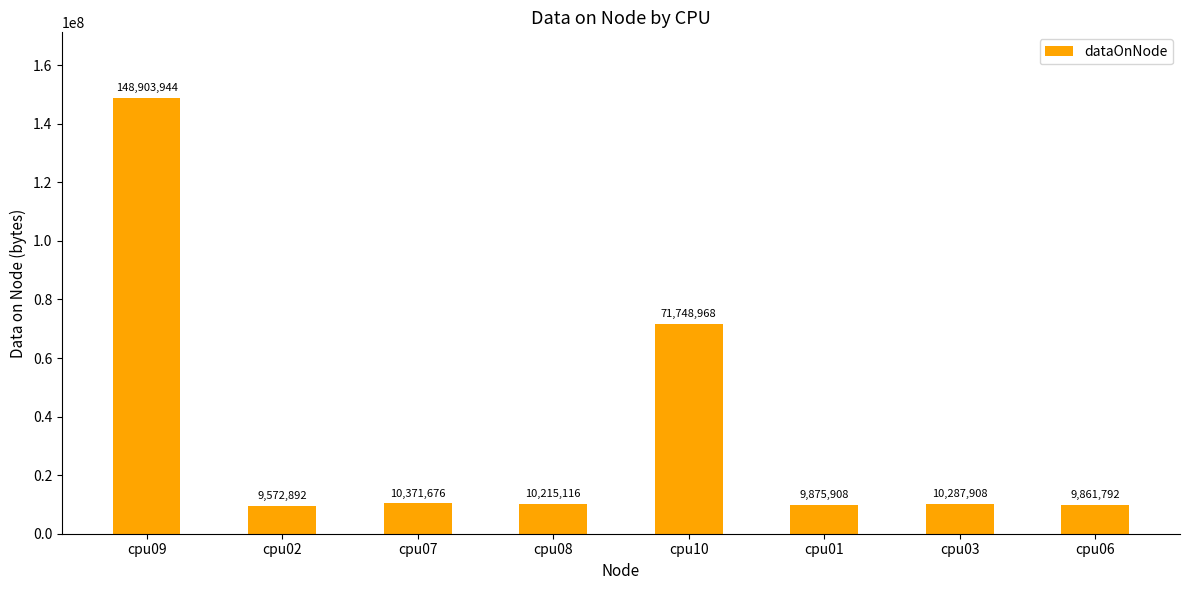

What is the sum of the values at cpu09 and cpu07?

159275620